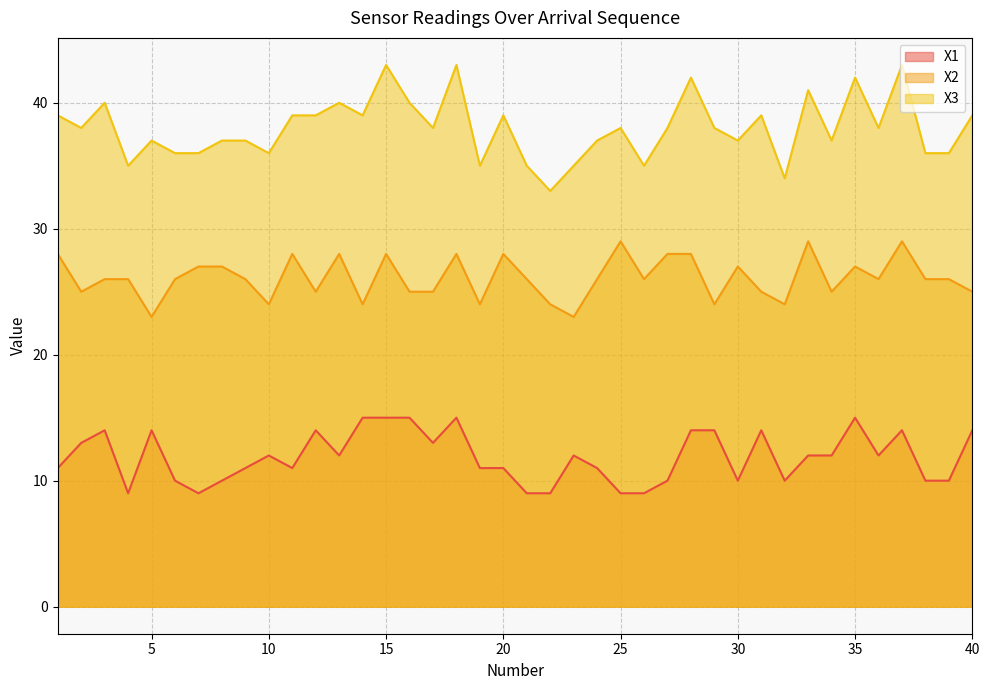

How many values in the X1 series are below 12?

19